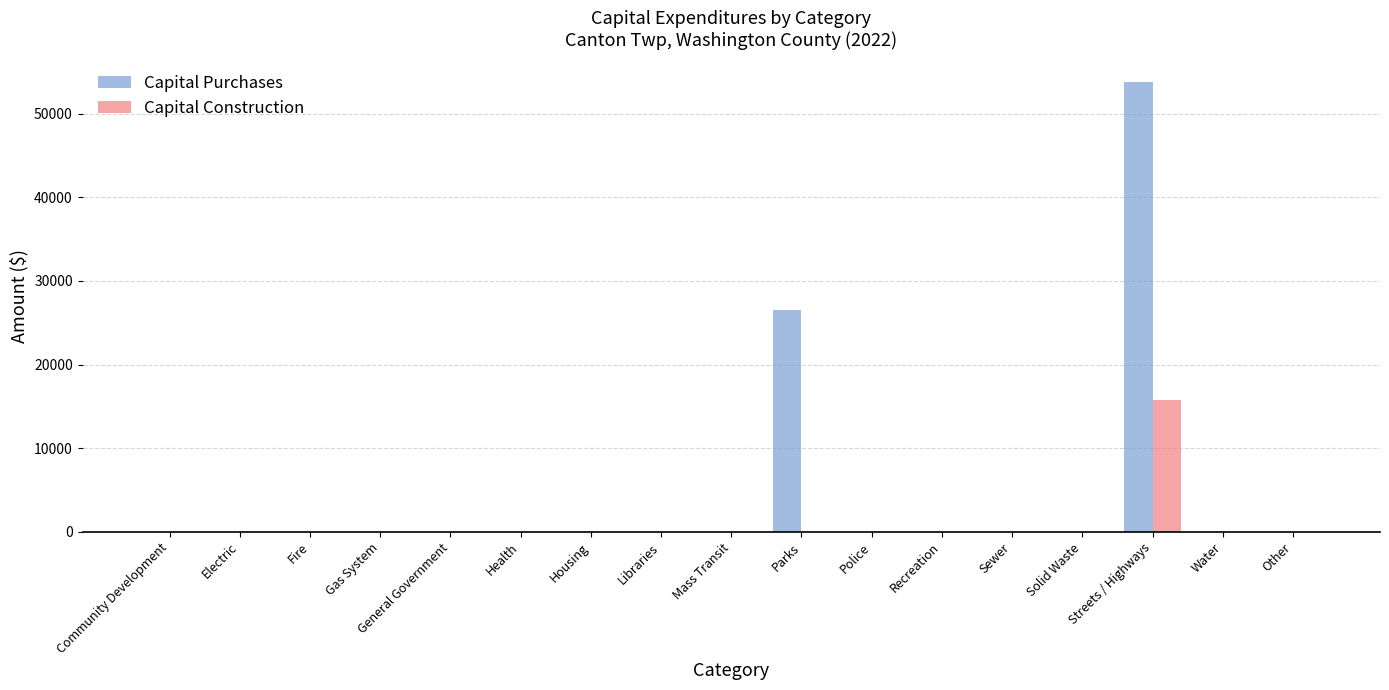

What is the sum of the Capital Purchases values at Streets / Highways and Recreation?

53800